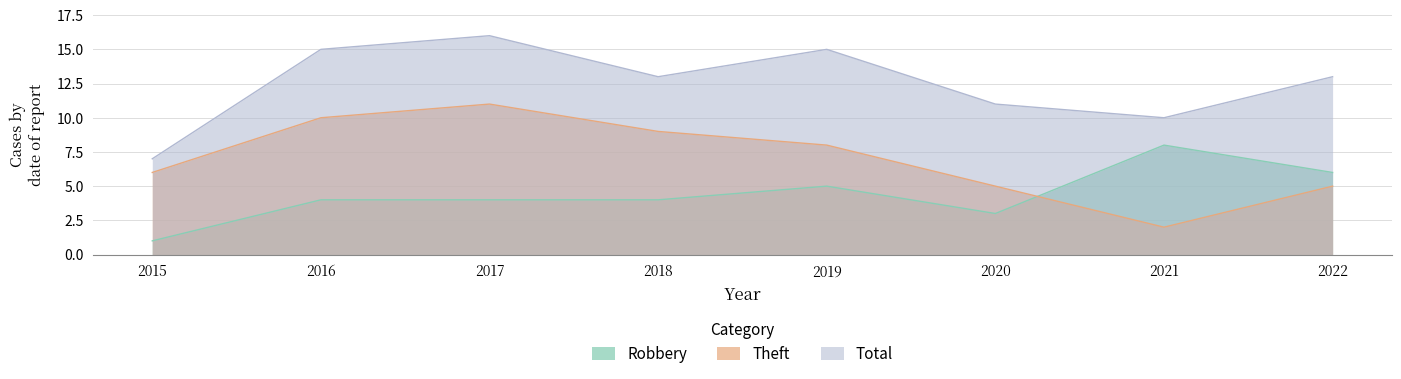

What is the approximate value of Theft at 2015?

6